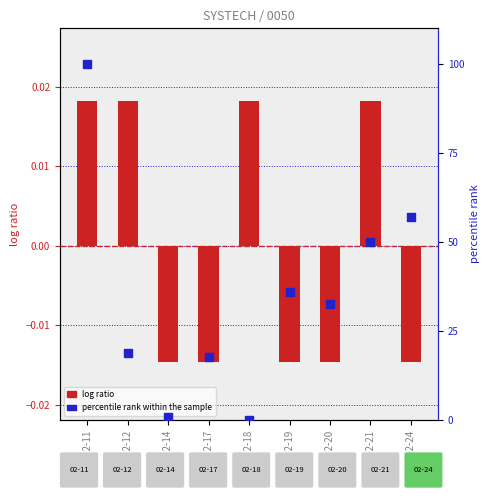

Which series reaches the maximum Y coordinate?

percentile rank within the sample